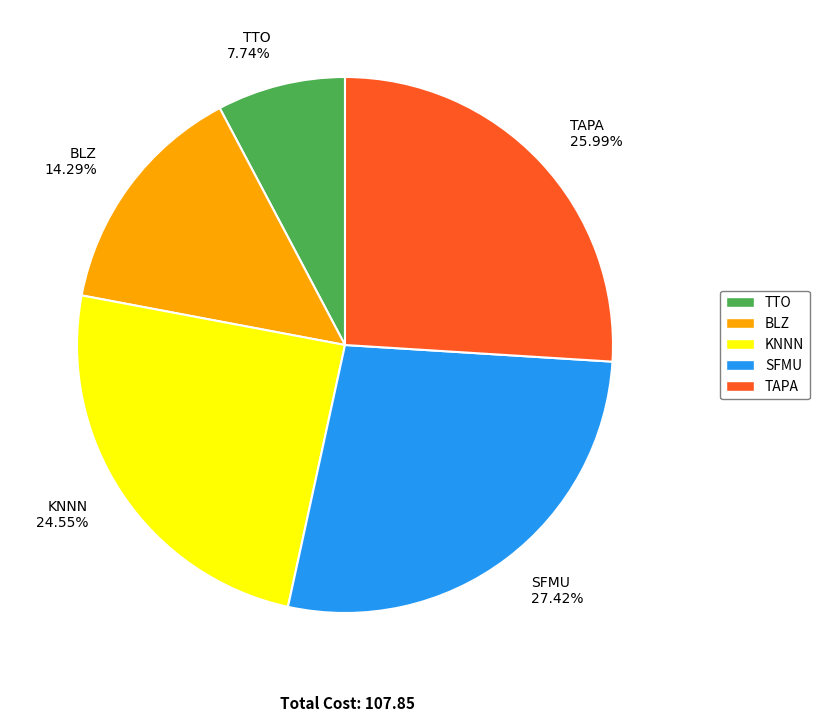

How many segments does this pie chart have?

5